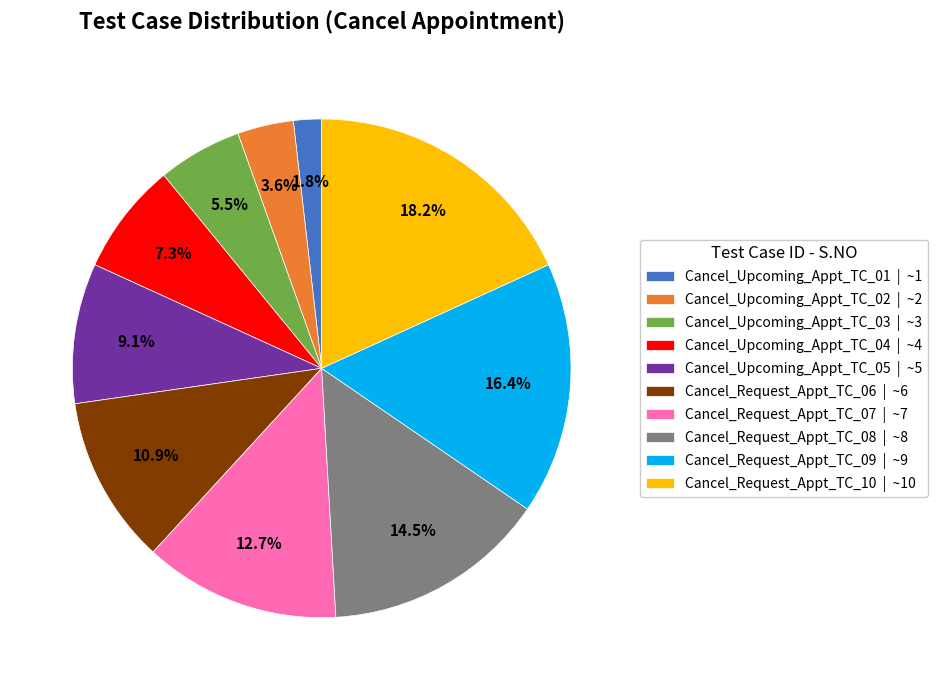

Which has a higher value, Cancel_Upcoming_Appt_TC_03 | ~3 or Cancel_Request_Appt_TC_10 | ~10?

Cancel_Request_Appt_TC_10 | ~10